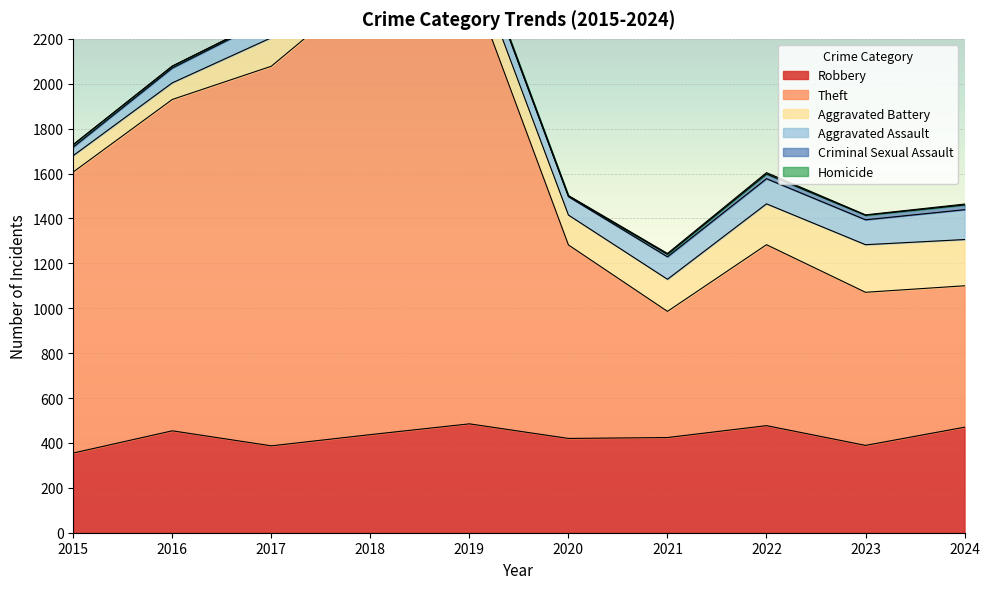

What is the sum of all Homicide values?

22